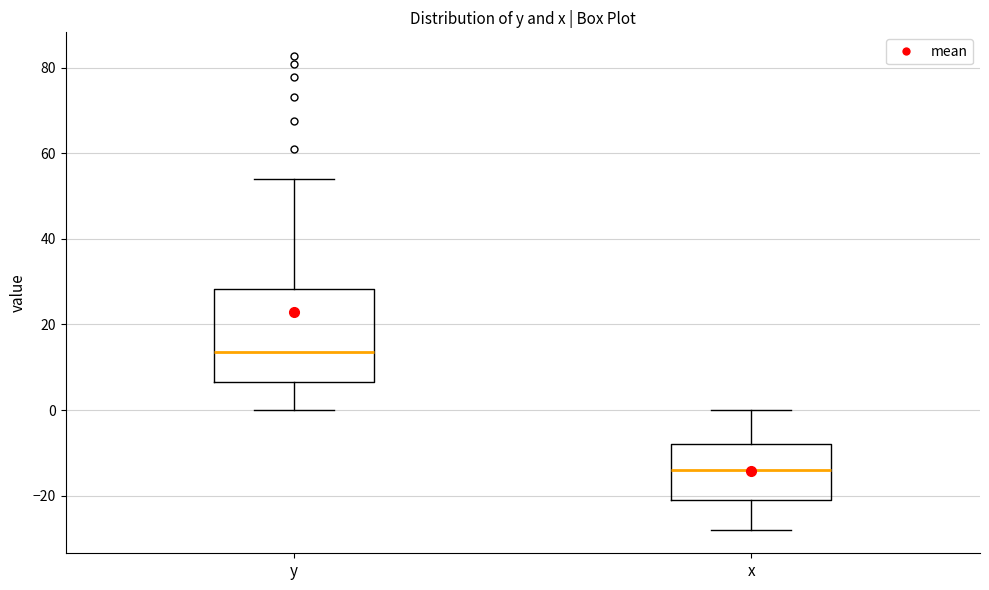

Where is the upper edge of the box for y on the y-axis? The values are not printed on the chart, so give them approximately, as read against the axis.

28